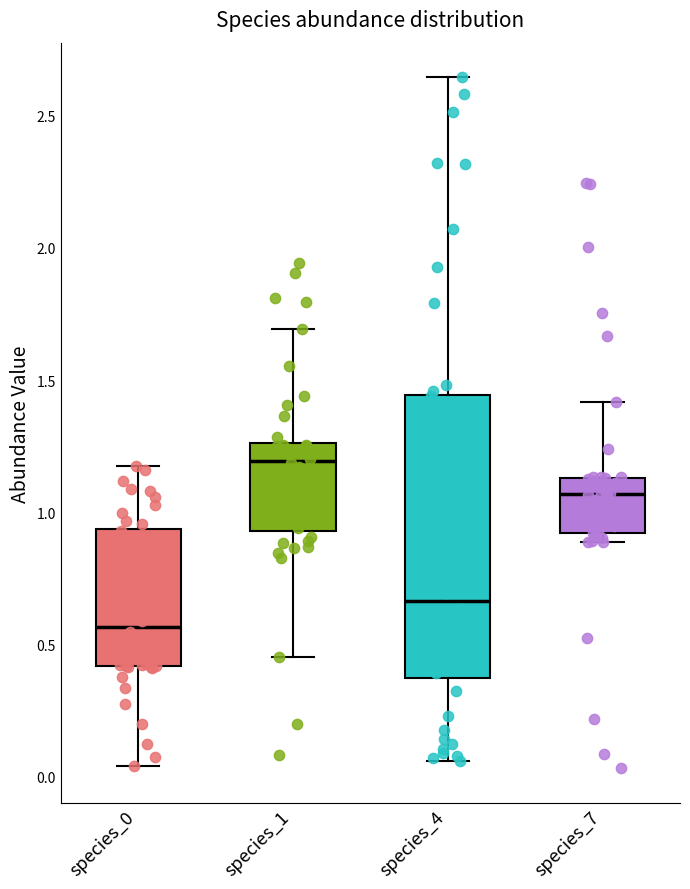

Reading left to right, read every box against the y-axis: the position of its median line, the range the box covers, and the ends of its whiskers. The values are not printed on the chart, so give them approximately, as read against the axis.

species_0: median 0.55, box 0.40 to 0.95, whiskers 0.05 to 1.20
species_1: median 1.20, box 0.95 to 1.25, whiskers 0.45 to 1.70
species_4: median 0.65, box 0.35 to 1.45, whiskers 0.05 to 2.65
species_7: median 1.05, box 0.90 to 1.15, whiskers 0.90 (just below the box's lower edge) to 1.40